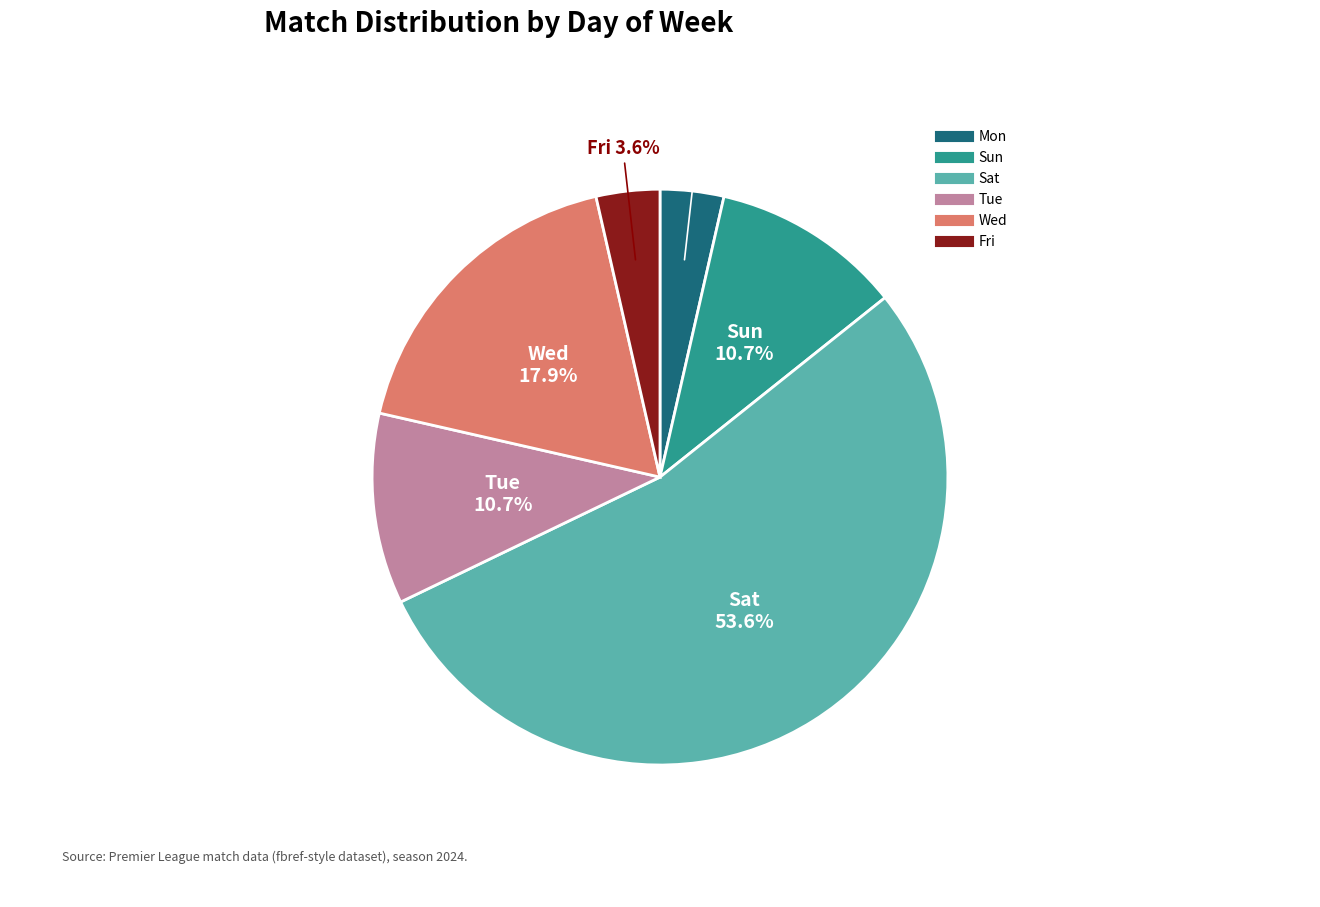

To the nearest percent, what percentage of the pie is Sun?

11%